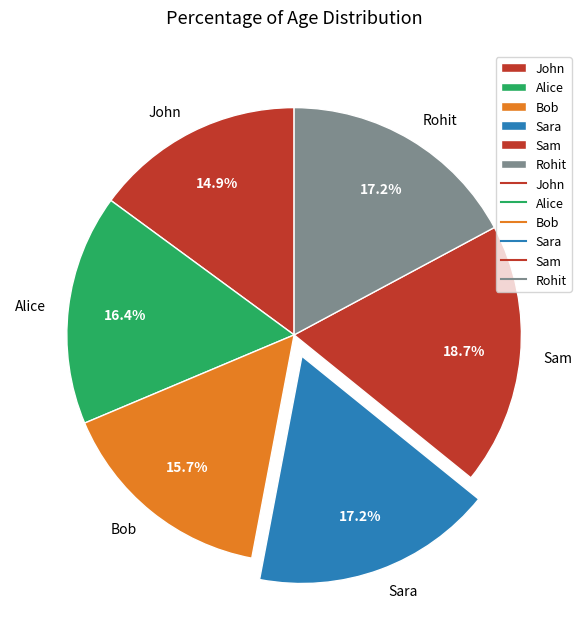

To the nearest percent, what is the difference between the Sam and Alice slice percentages?

2%